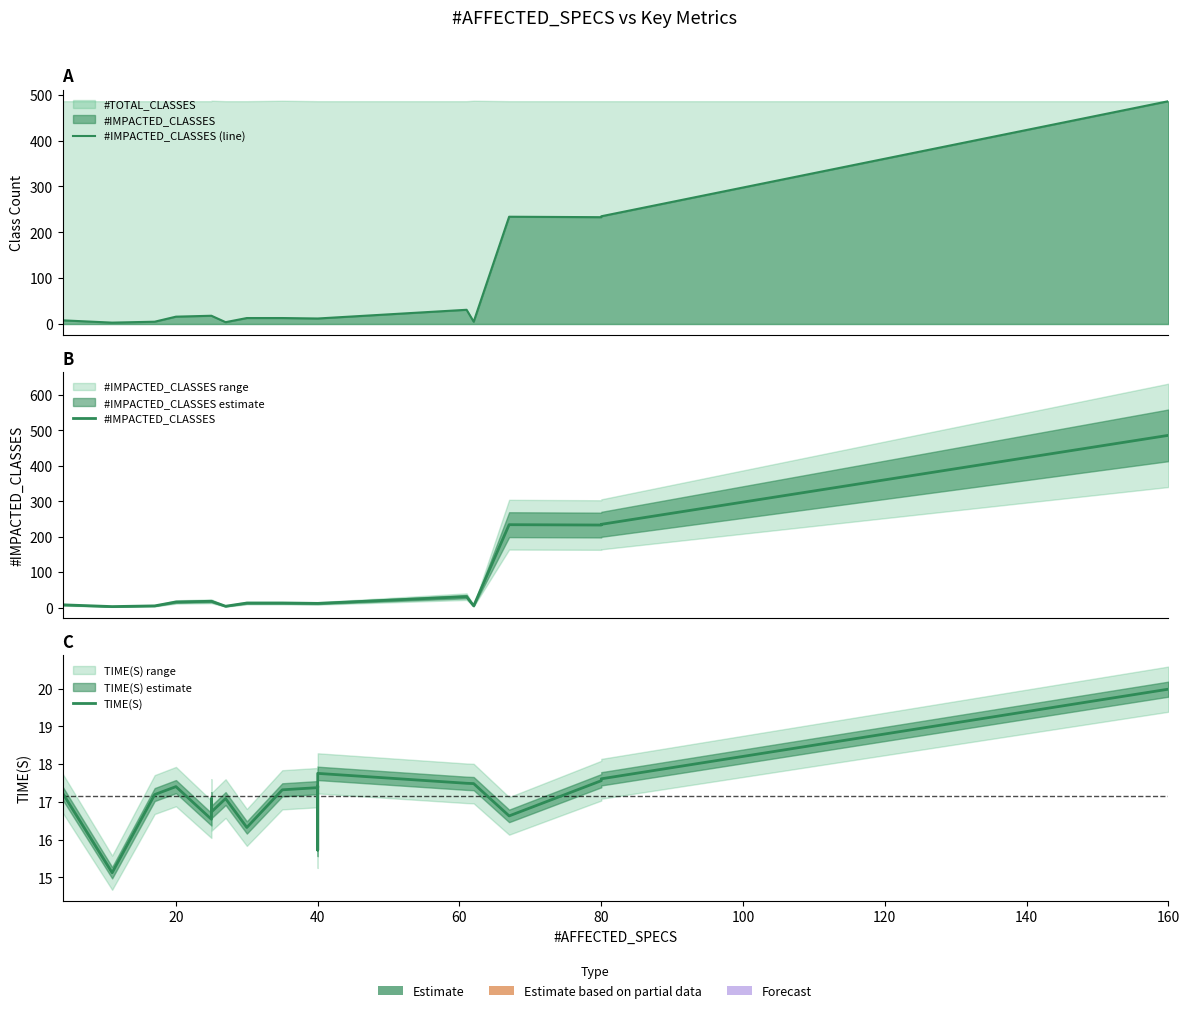

What is the sum of the #IMPACTED_CLASSES (line) values at 12 and 20?

15.0